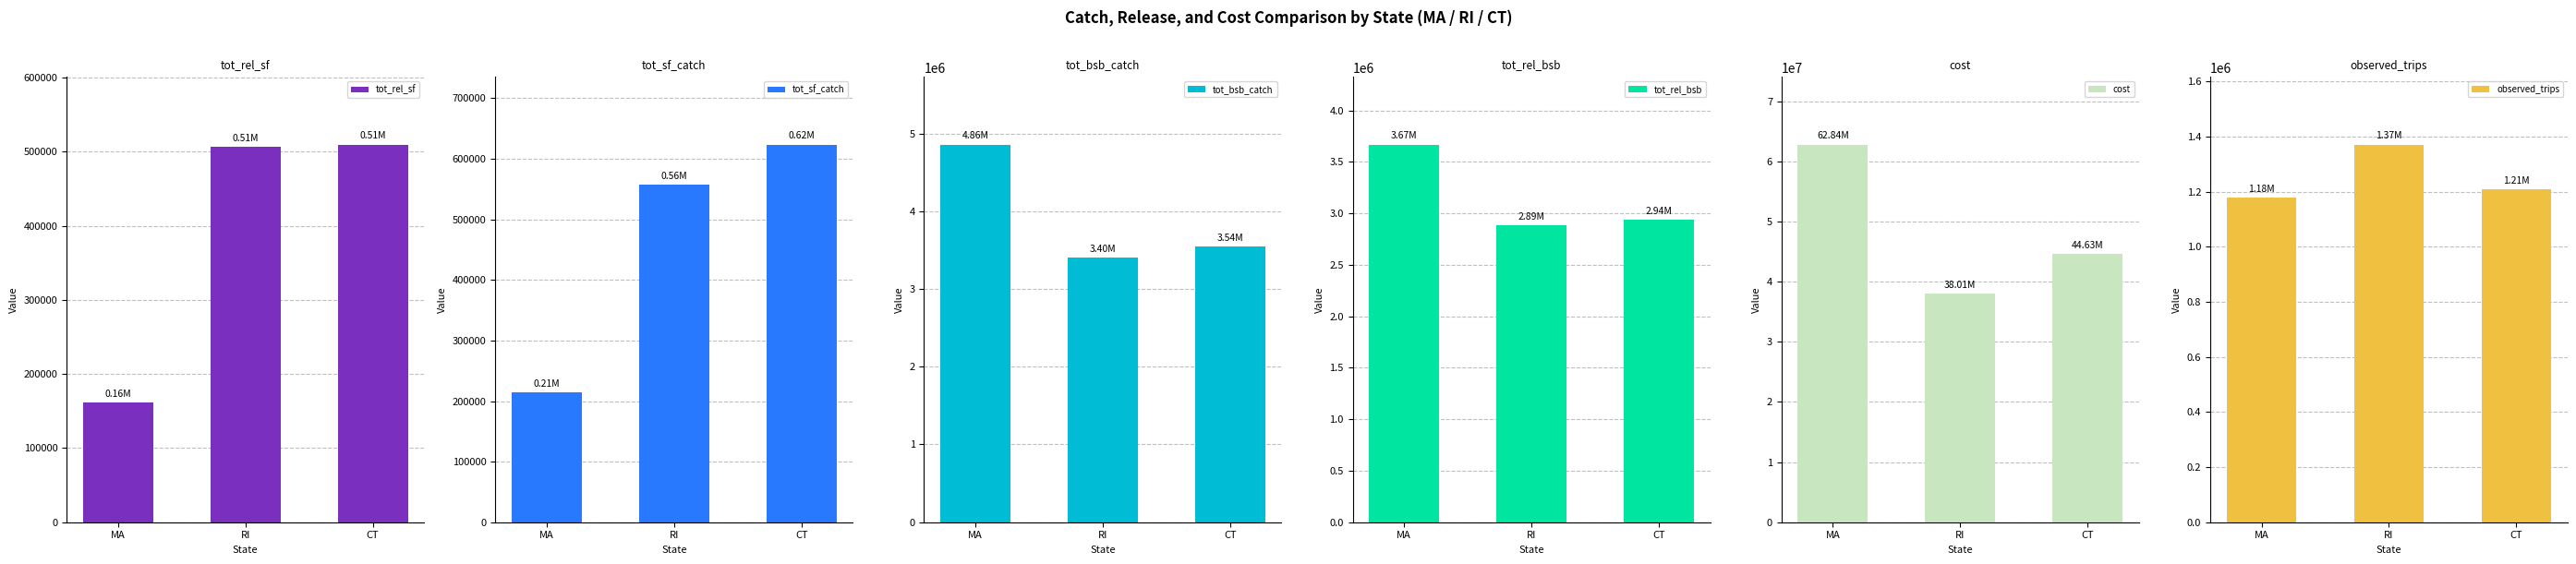

At which category is the sum across all series the highest?

MA